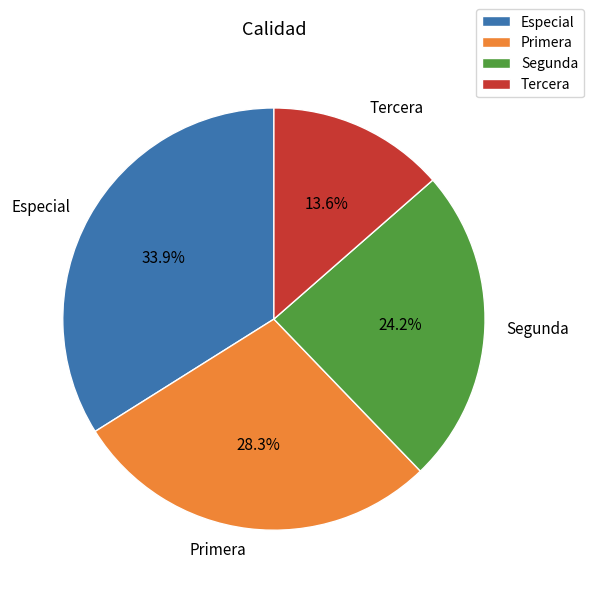

How much of the chart is everything except Segunda?

75.8%